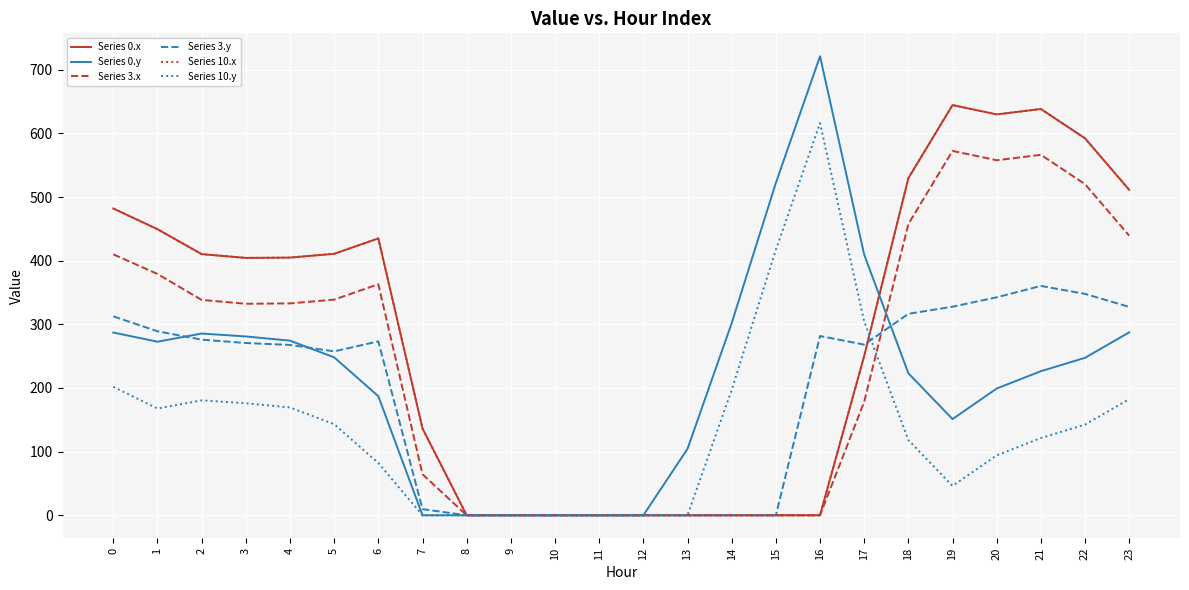

Between which two adjacent categories do Series 3.x and Series 0.y first intersect?

17 and 18